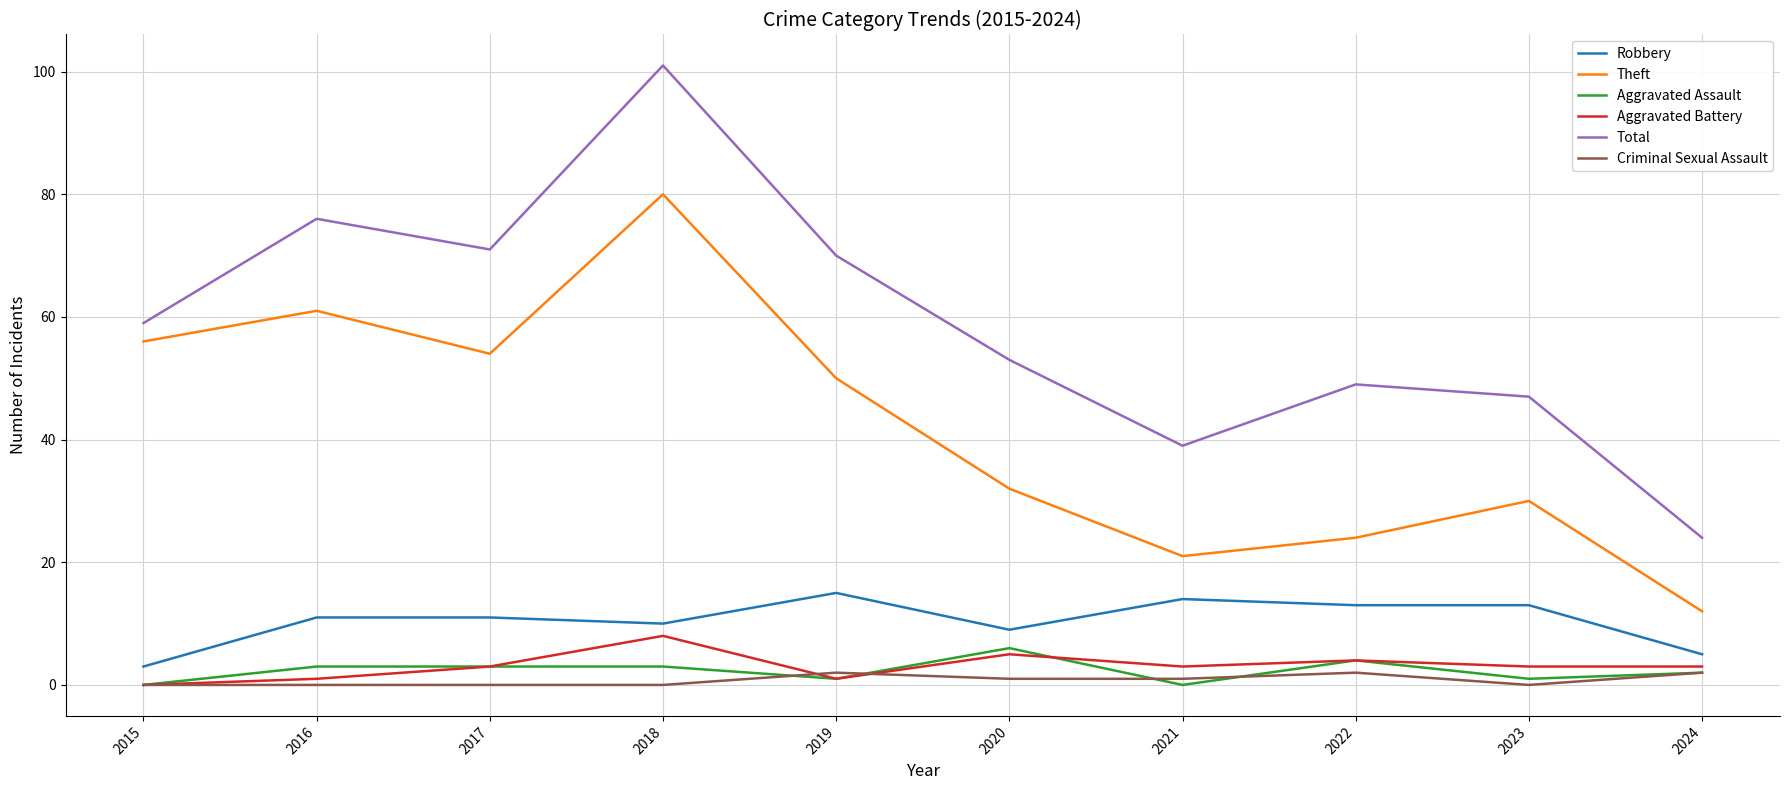

What is the difference between the second highest and minimum values in the Aggravated Assault series?

4